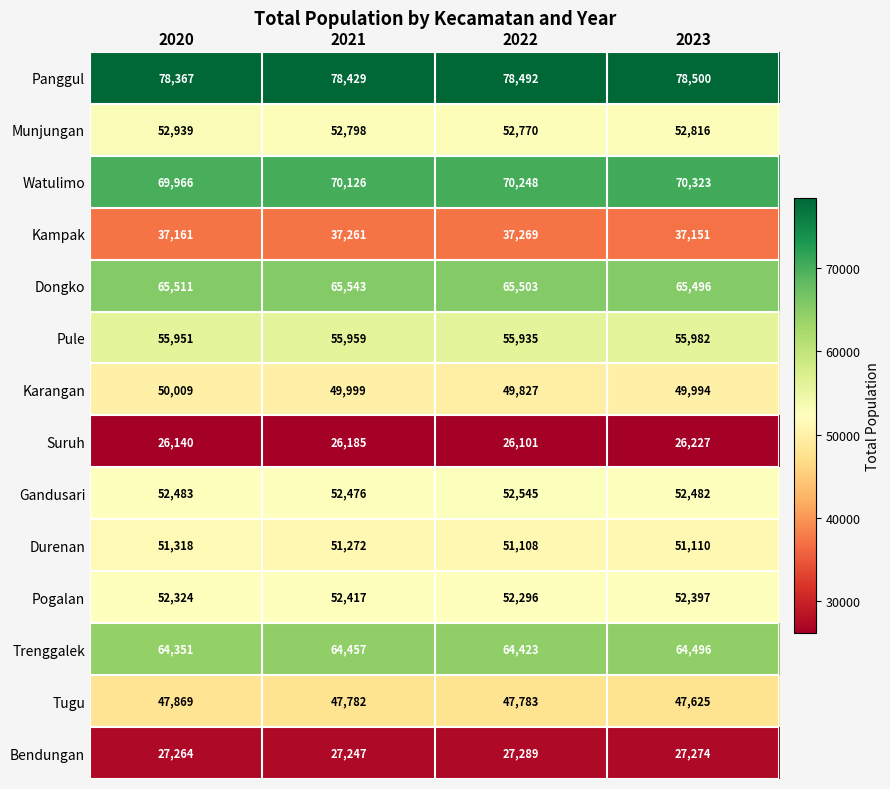

What is the difference between the maximum and second lowest values in the Gandusari series?

63